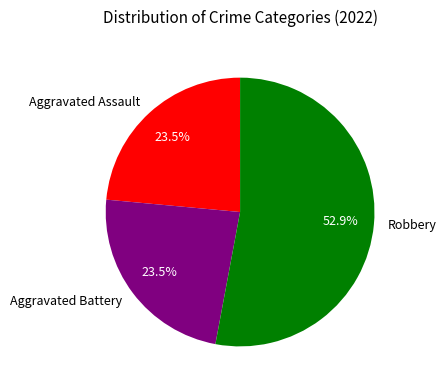

To the nearest percent, what is the combined percentage of Aggravated Battery and Aggravated Assault?

47%